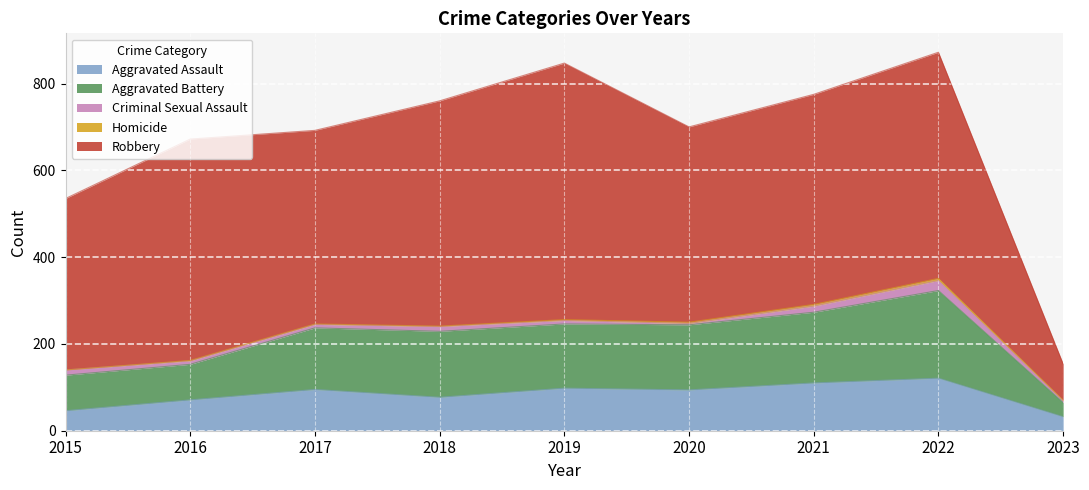

At which label is Robbery closest to 337?

2015